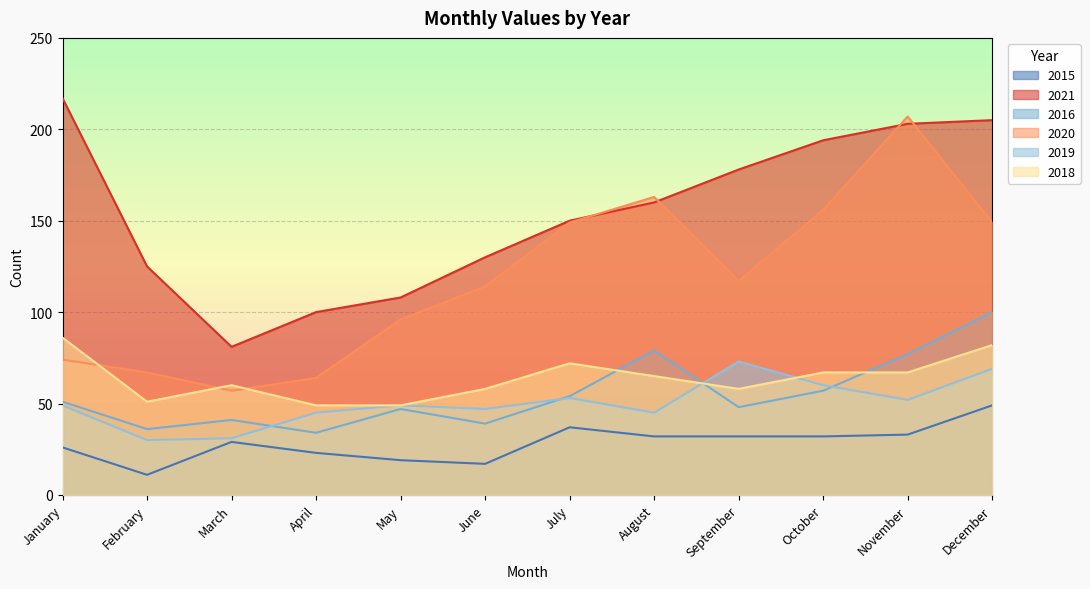

Between January and November, which is larger?

November